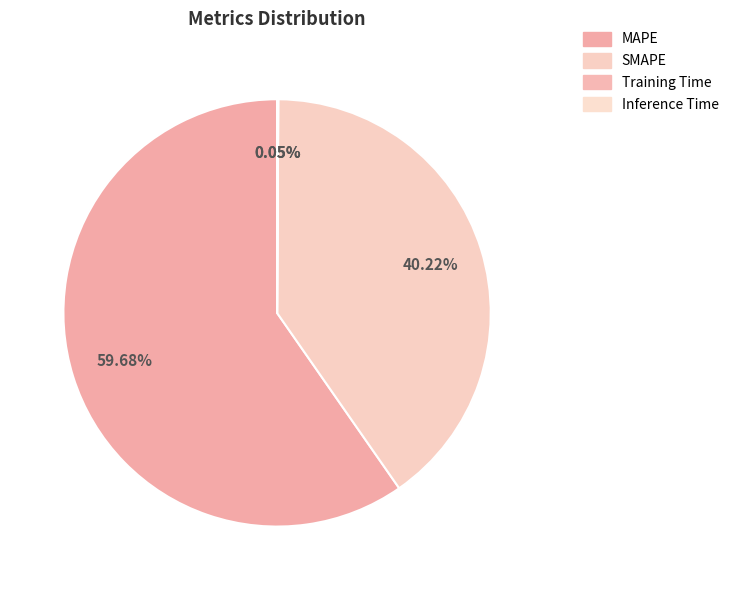

To the nearest percent, what is the combined percentage of SMAPE and Training Time?

40%